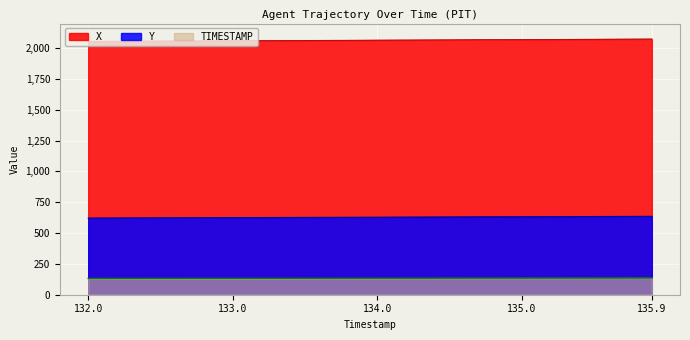

Which label corresponds to the largest value in the chart?

135.9